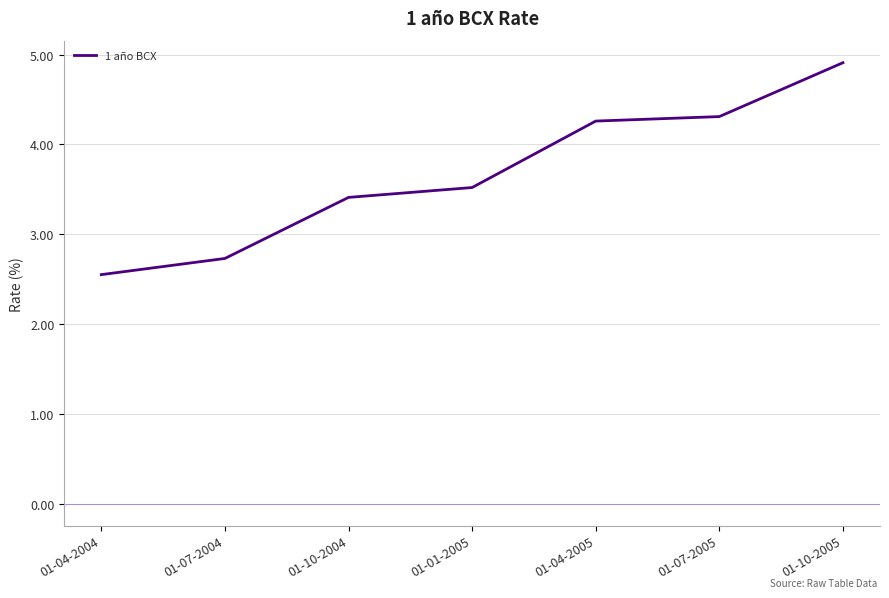

Does the chart have visible grid lines?

Yes